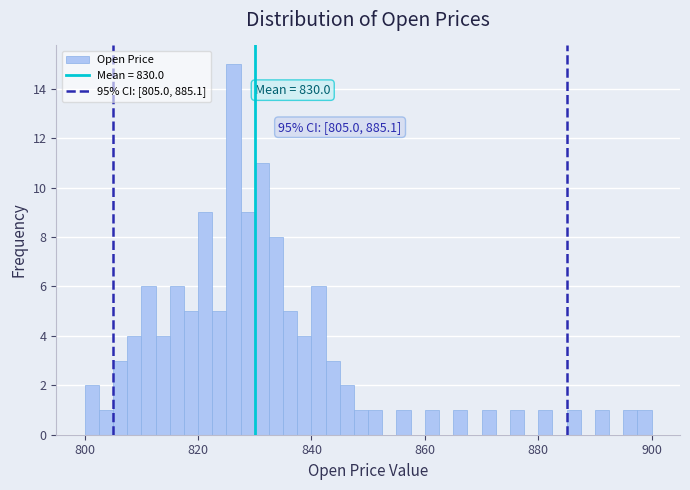

Around what value on the x-axis is the tallest bar? Give the approximate position of its centre, as read against the axis.

826